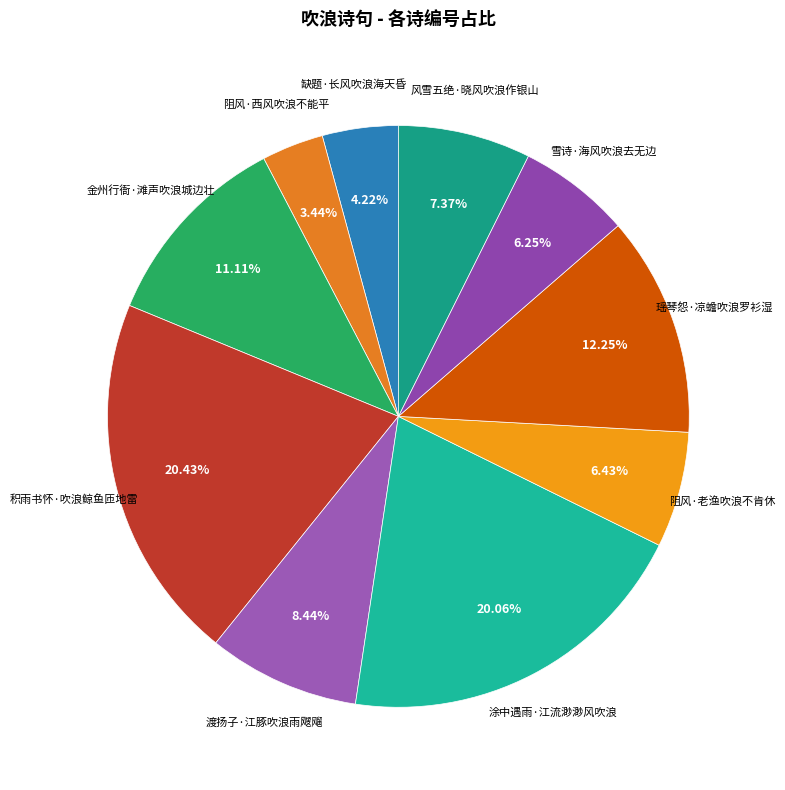

Which category has the smallest portion of the pie?

阻风·西风吹浪不能平